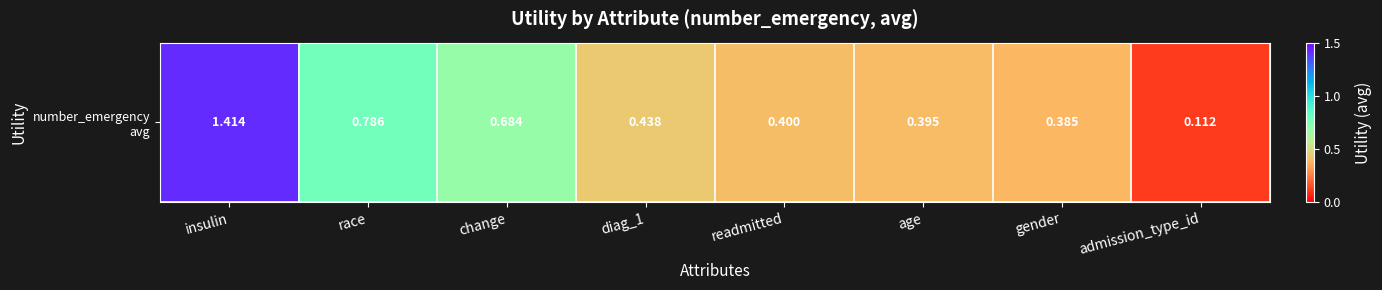

What is the change in value from change to readmitted?

-0.3